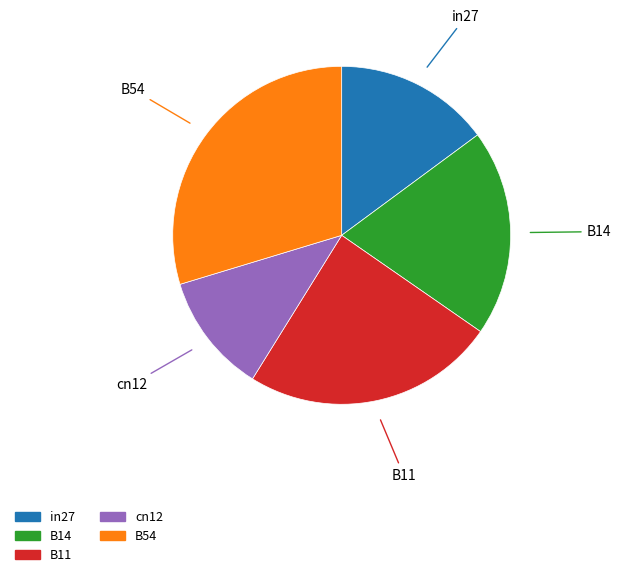

Is there any slice that represents more than half of the pie?

No